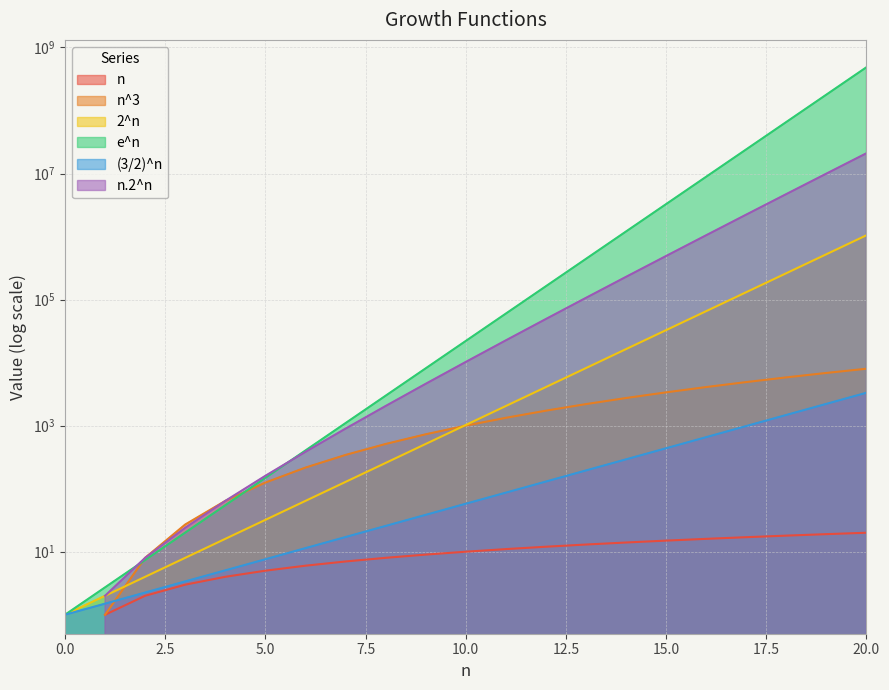

At which category is the sum across all series the highest?

20